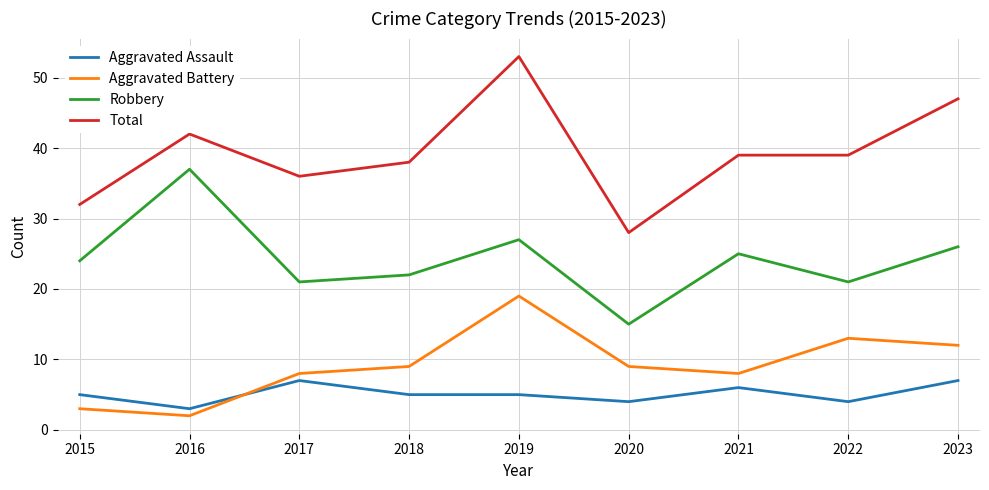

Is this an area chart (filled region under the line)?

No